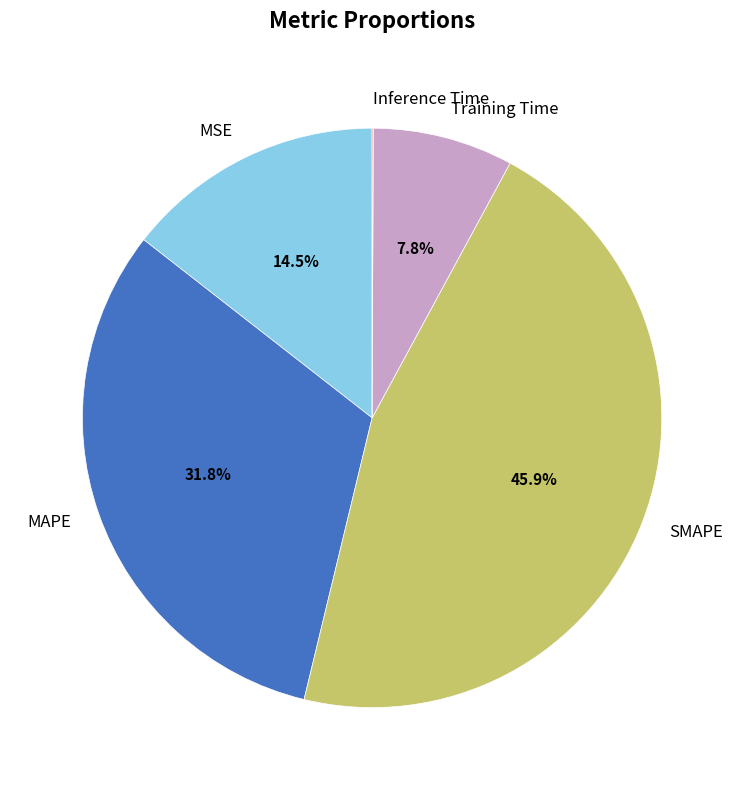

Does SMAPE represent more than half of the total?

No